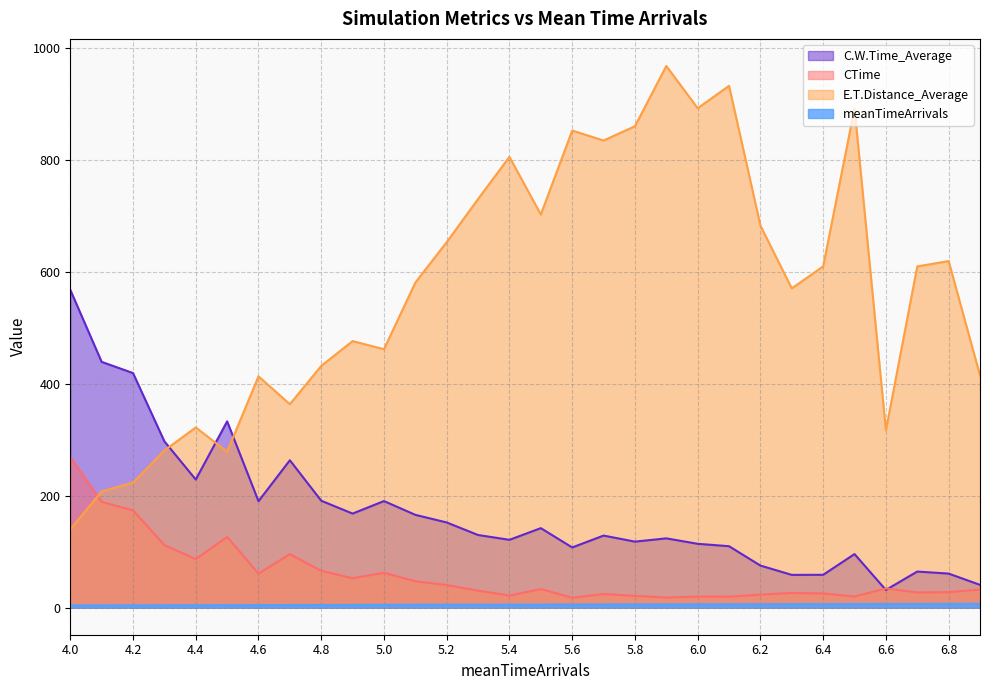

At 5.5, list the series in order from largest to smallest.

E.T.Distance_Average, C.W.Time_Average, CTime, meanTimeArrivals